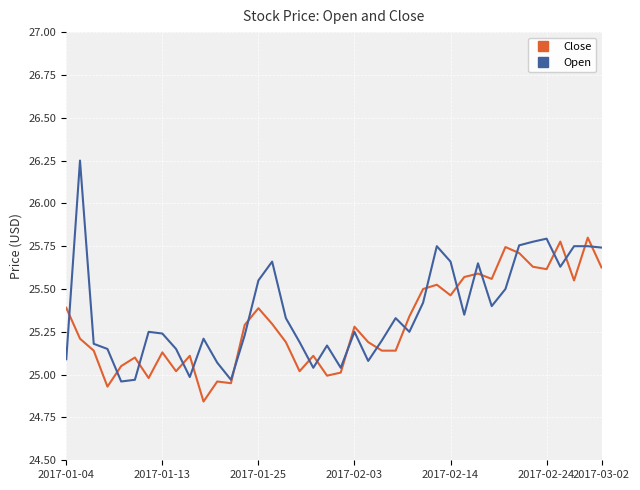

List the series in order of their peak value, lowest first.

Close, Open